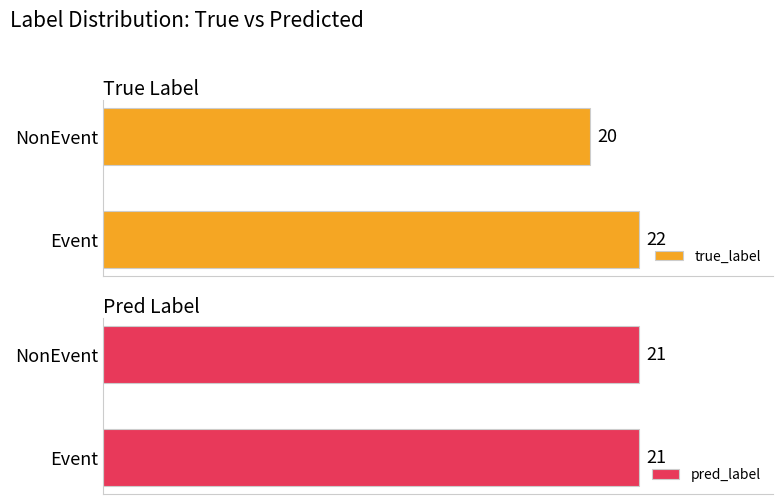

Which has a higher value, Event or NonEvent?

Event